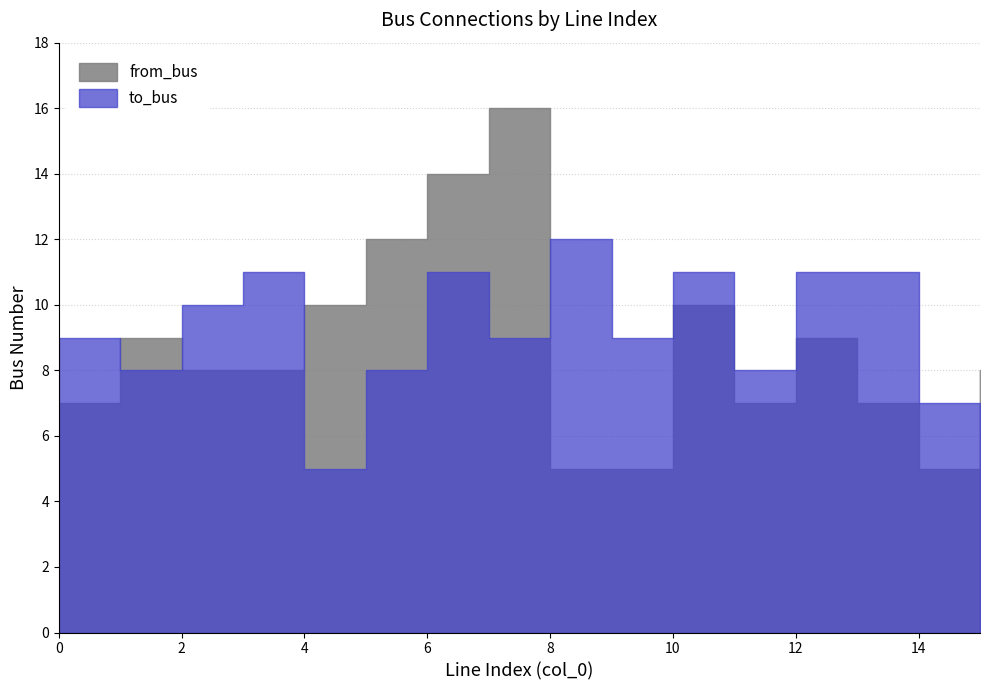

At which label does from_bus reach its minimum?

8